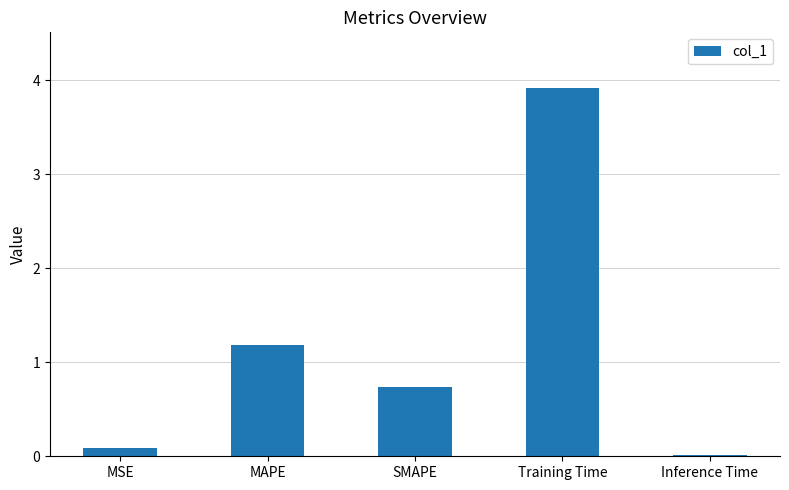

What is the average value?

1.2